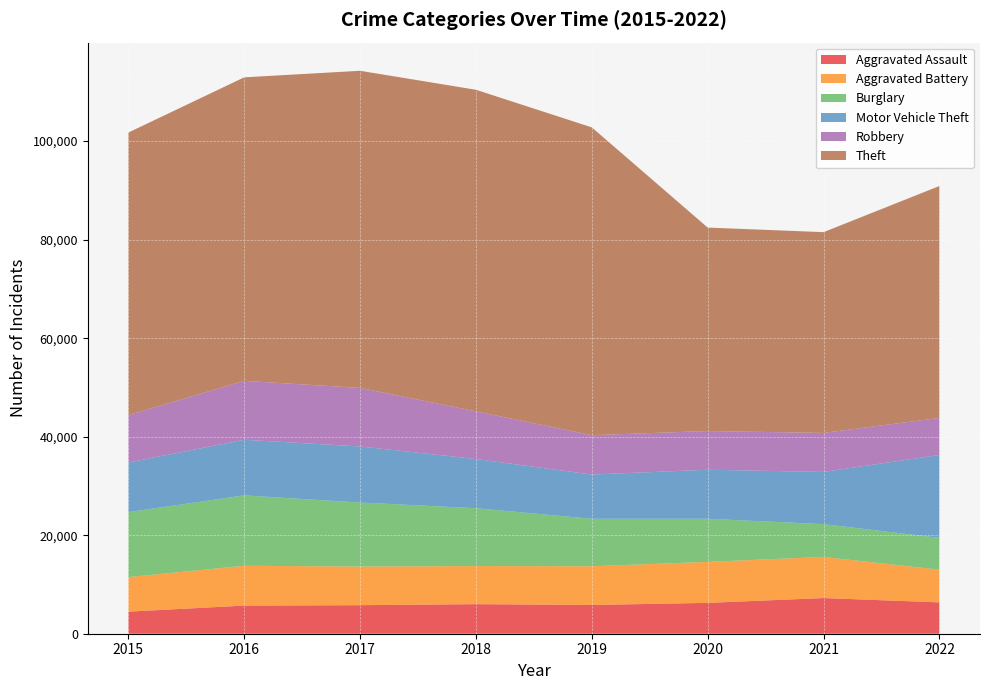

Reading right to left, what are all the values shown in this chart?

Aggravated Assault: 6361	7242	6263	5840	6001	5793	5712	4480
Aggravated Battery: 6637	8347	8319	7857	7735	7845	8085	7018
Burglary: 6461	6658	8755	9639	11746	13001	14289	13184
Motor Vehicle Theft: 16826	10595	9953	8977	9983	11380	11286	10068
Robbery: 7527	7919	7856	7994	9679	11880	11960	9638
Theft: 47077	40761	41304	62480	65282	64380	61618	57350